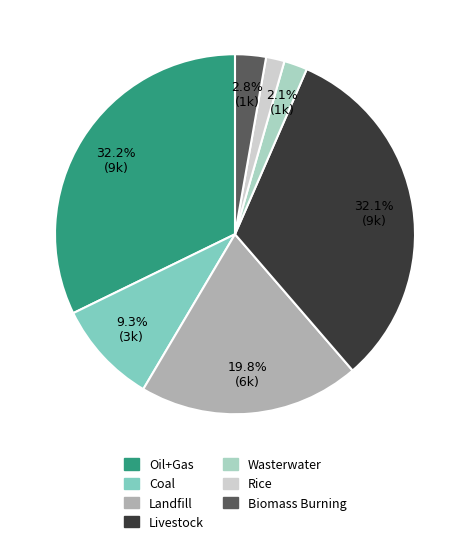

To the nearest percent, what portion does Landfill represent?

20%